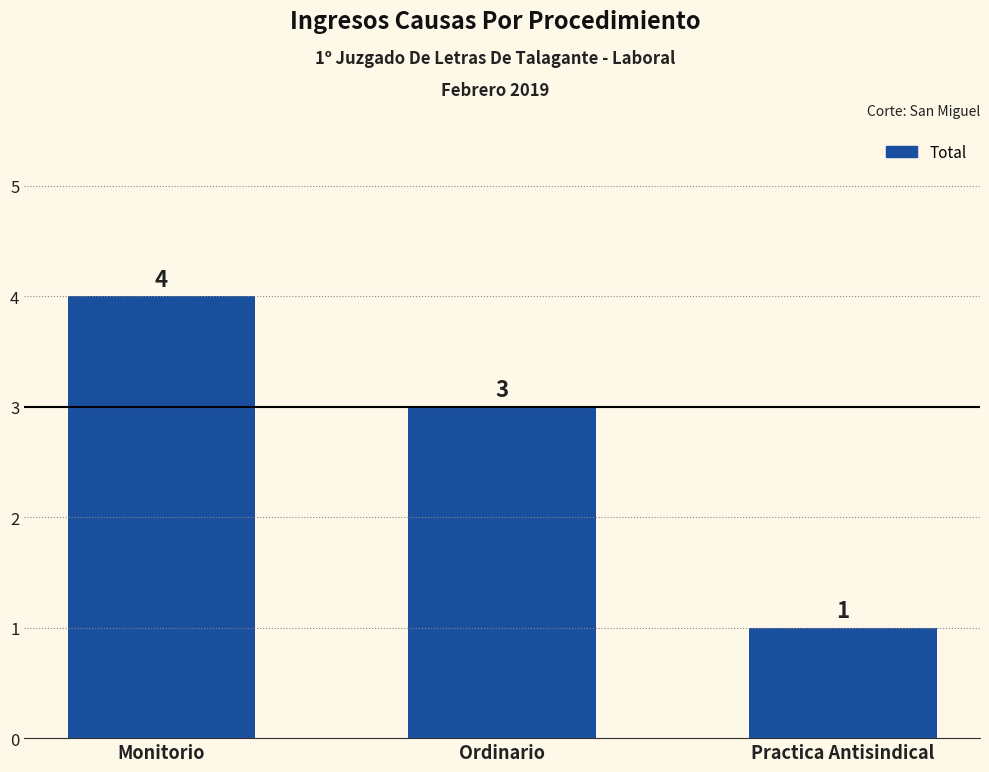

Reading right to left, what are all the values shown in this chart?

1	3	4